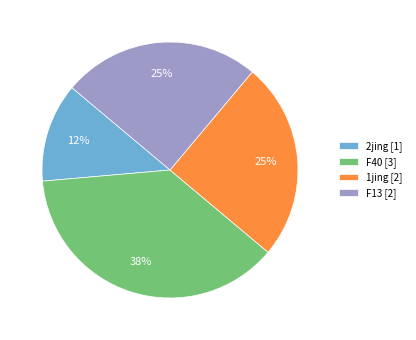

The F13 [2] slice represents 10% of the pie. True or false?

False